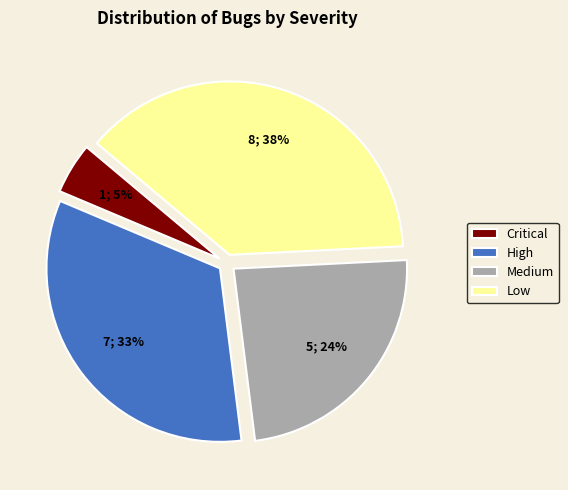

Does any single category account for the majority?

No